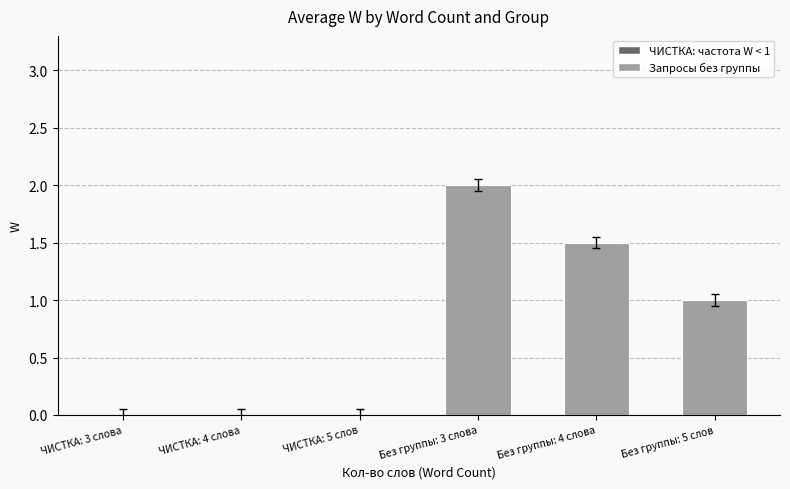

Reading right to left, extract all data points from this chart.

1.0	1.5	2.0	0.0	0.0	0.0